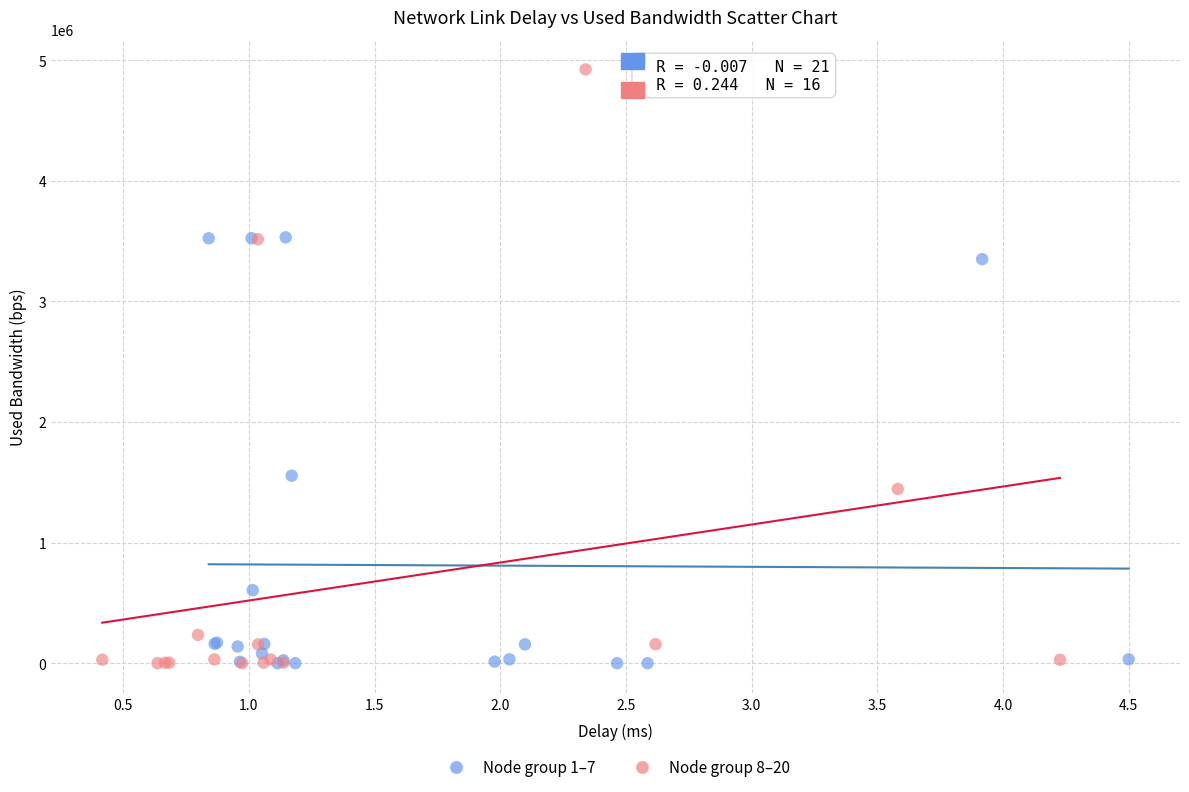

Which series contains the highest Y value?

Node group 8–20